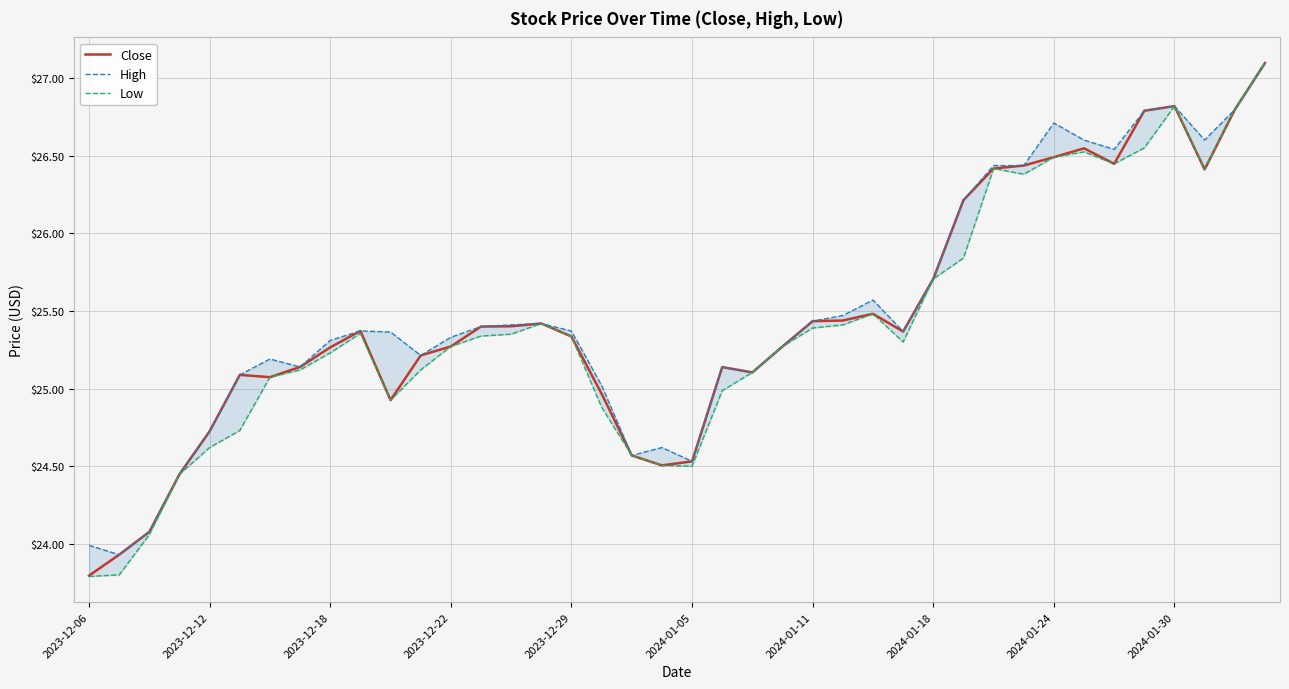

What is the minimum value shown in the chart?

23.8